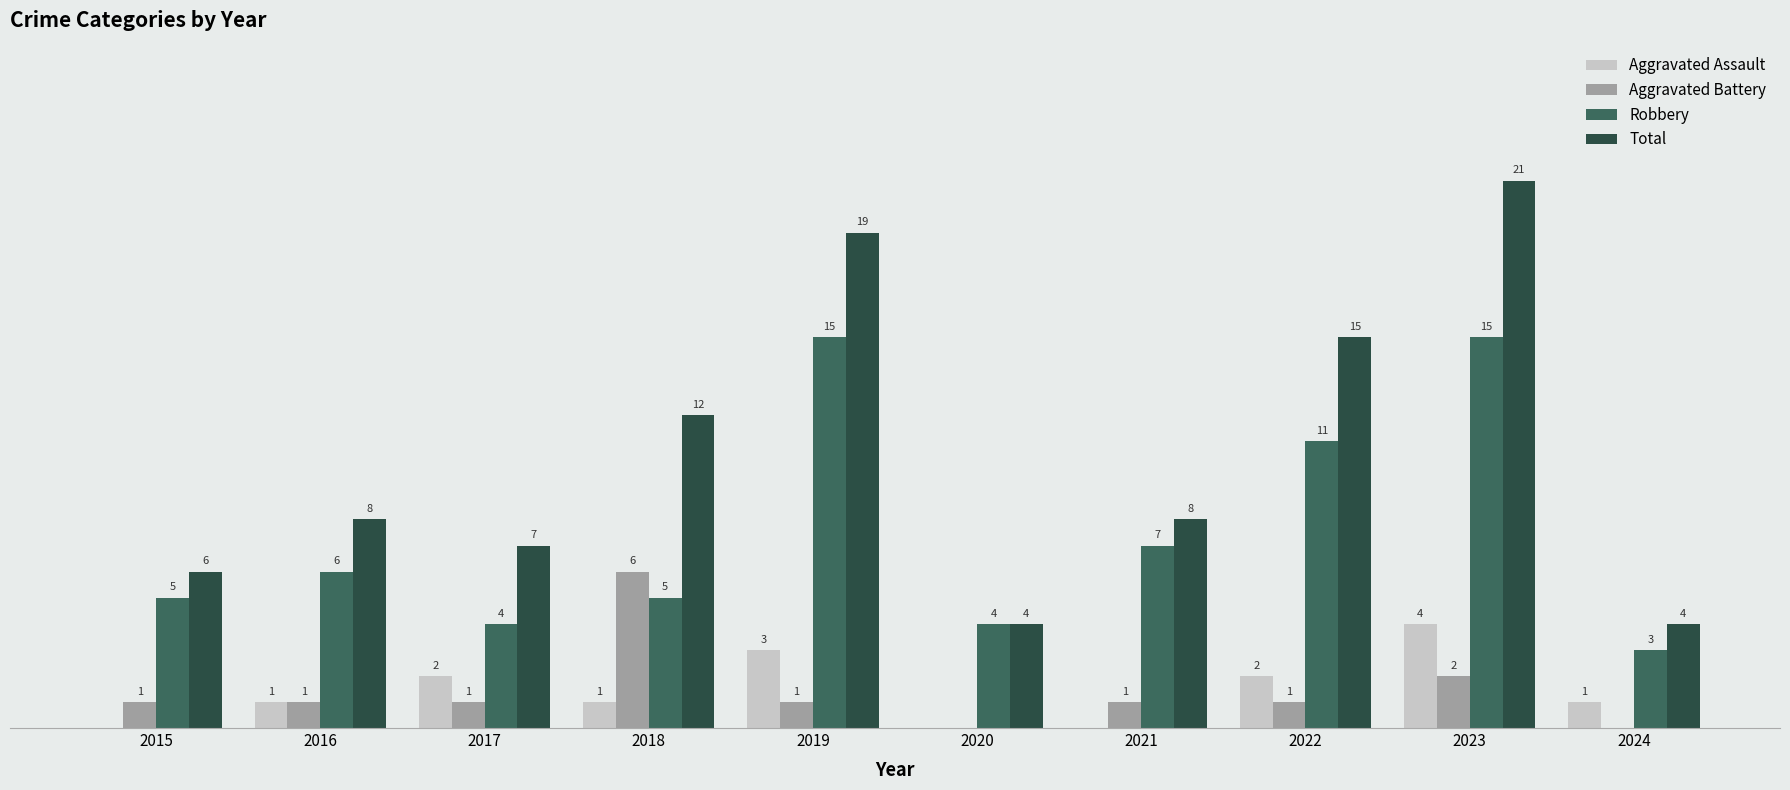

What are all the series names shown in the legend?

Aggravated Assault, Aggravated Battery, Robbery, Total